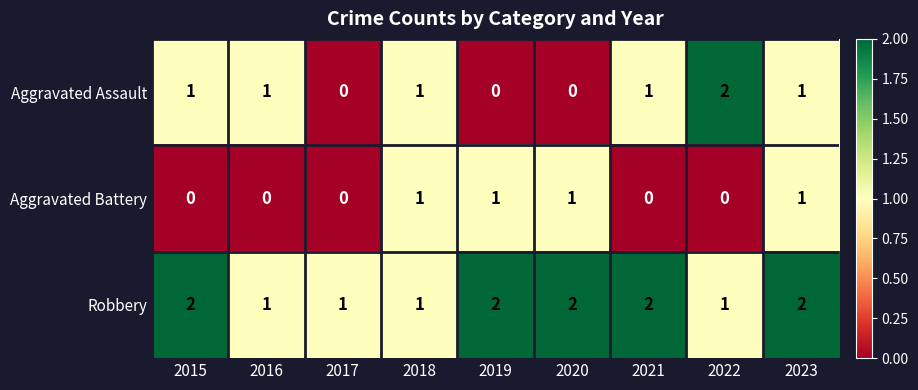

The Aggravated Battery series shows 1 at 2020. True or false?

True